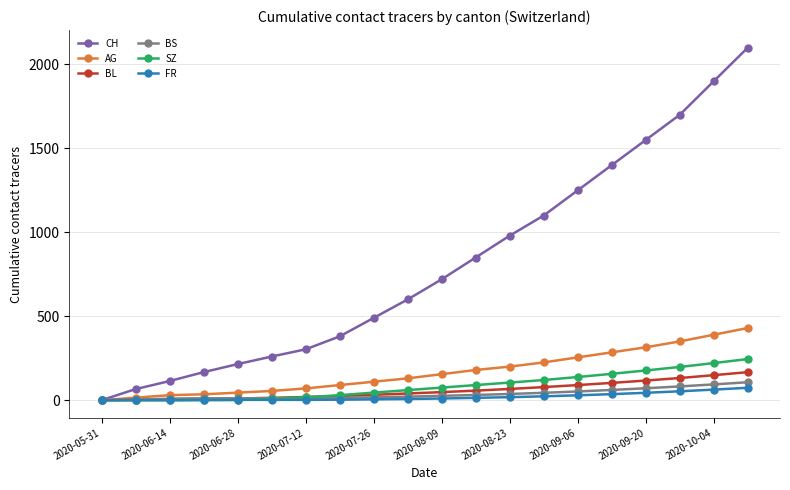

What is the highest value of the AG series?

430